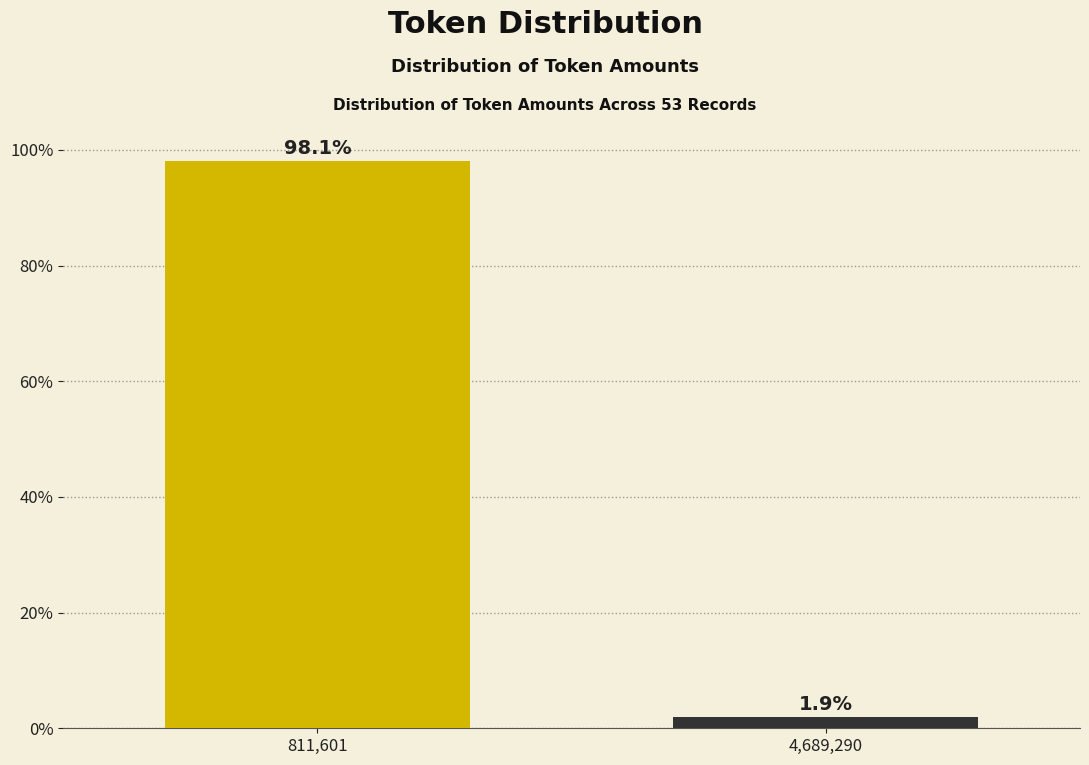

Reading right to left, extract all data points from this chart.

4,689,290=1.9	811,601=98.1